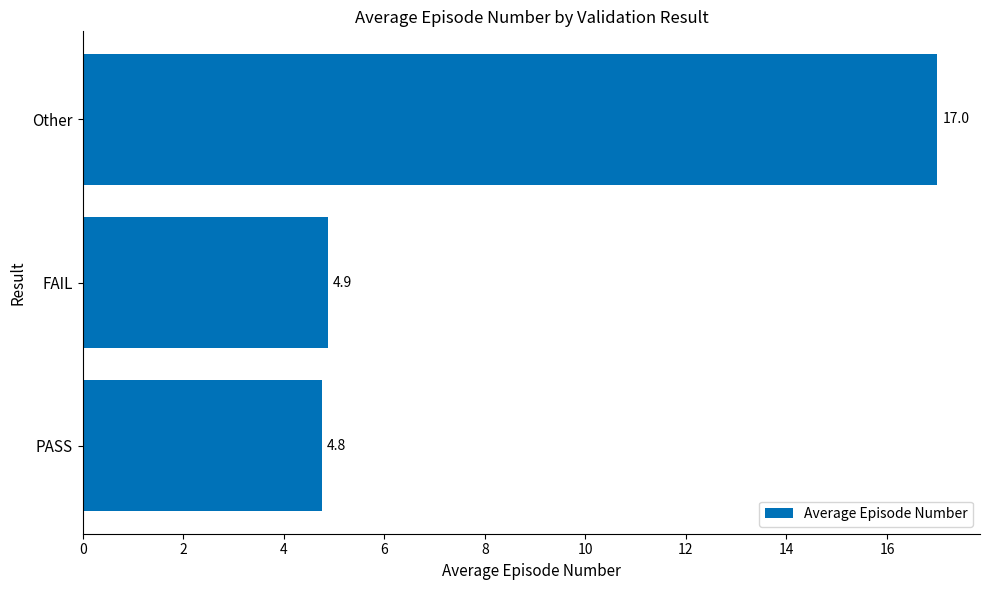

List the labels in order of value, largest first.

Other, FAIL, PASS